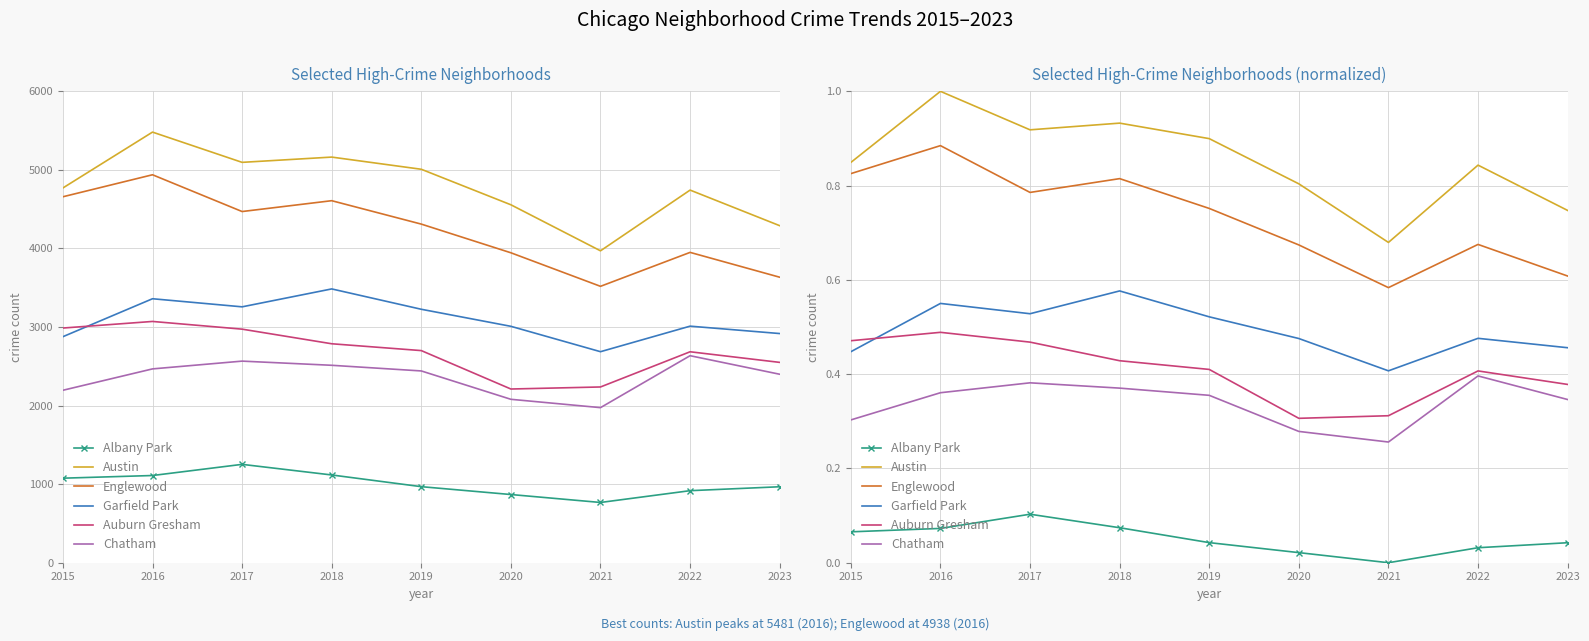

What is the sum of all Englewood values?

6.6